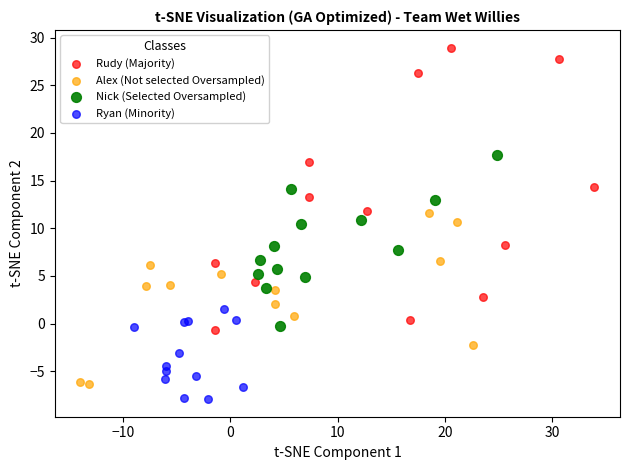

Which series has the largest Y range (max minus min)?

Rudy (Majority)